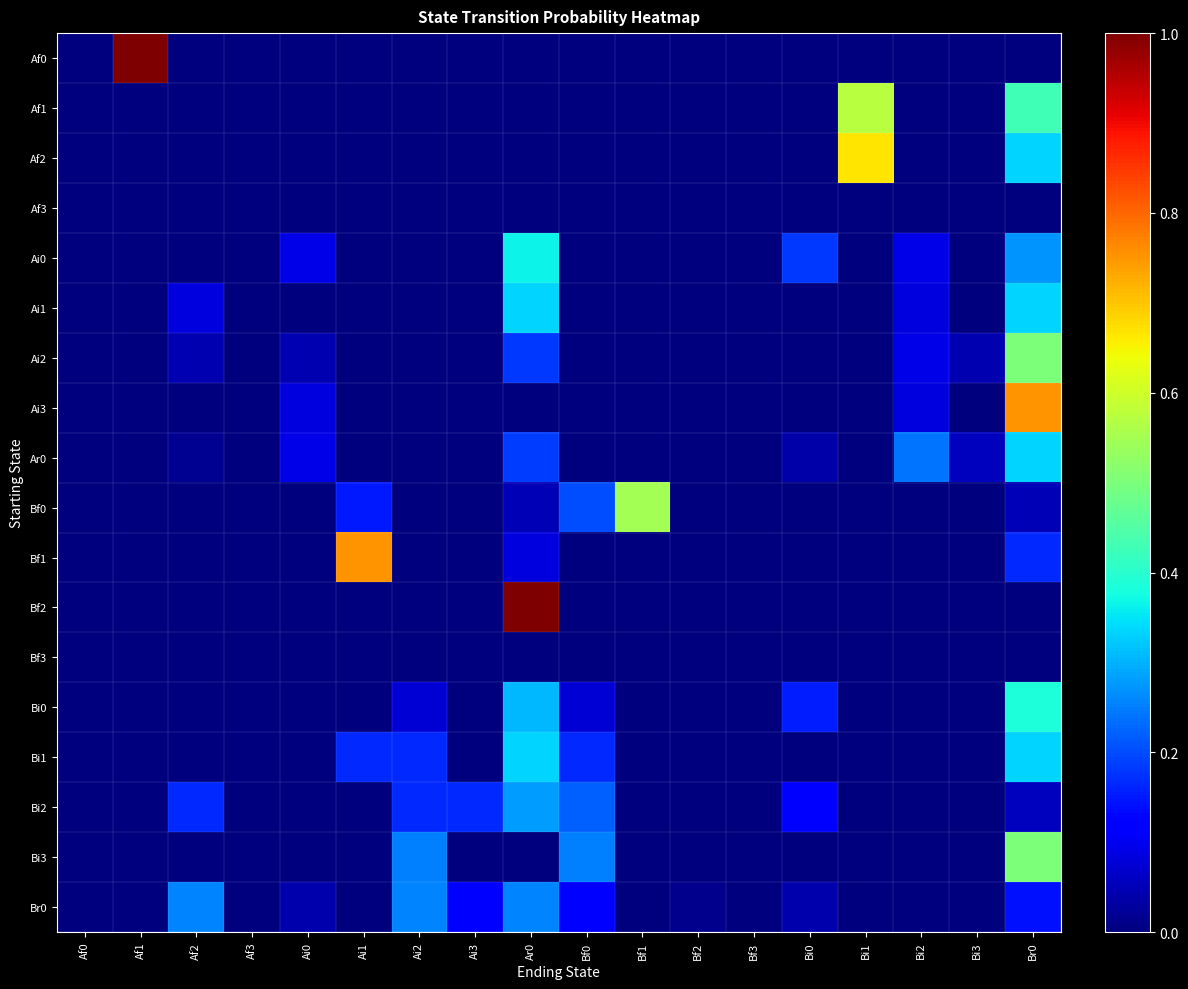

Which has a higher value, Af3 or Bi1?

Af3